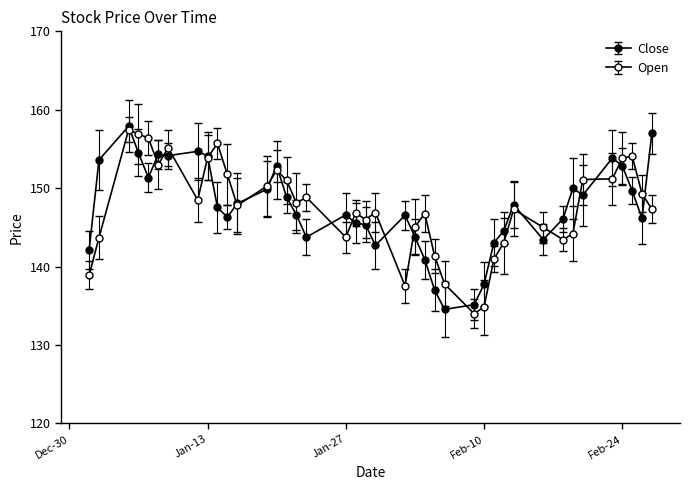

How many categories are shown in the chart?

40